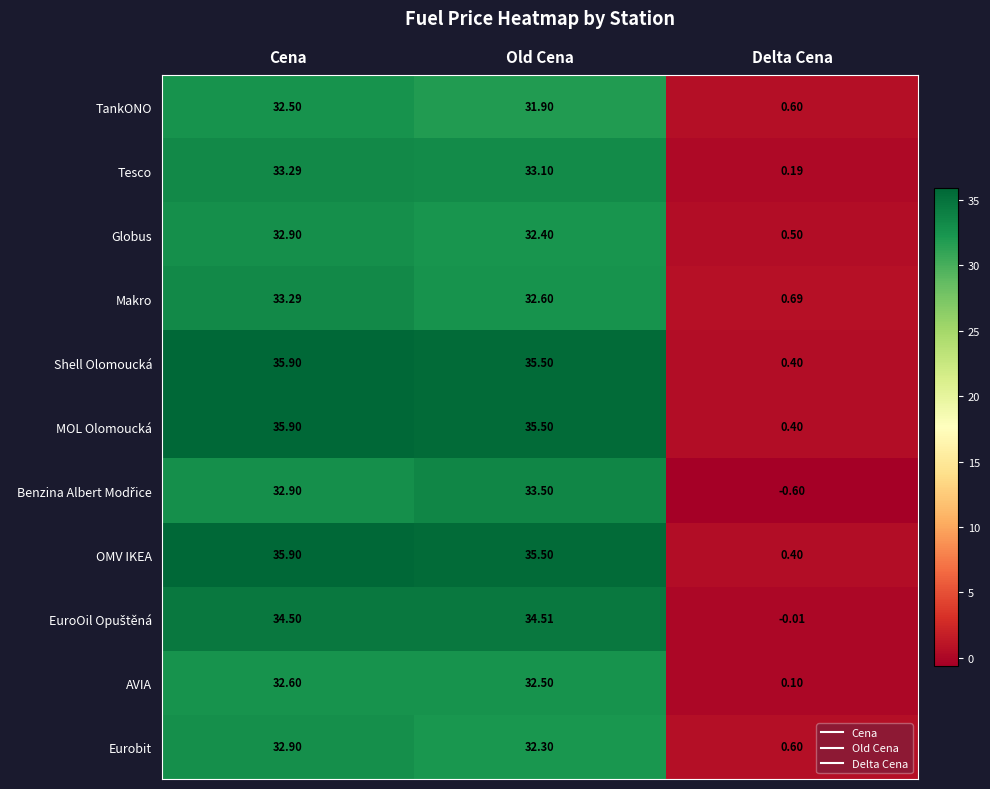

Which series changed the most between Cena and Old Cena?

Makro